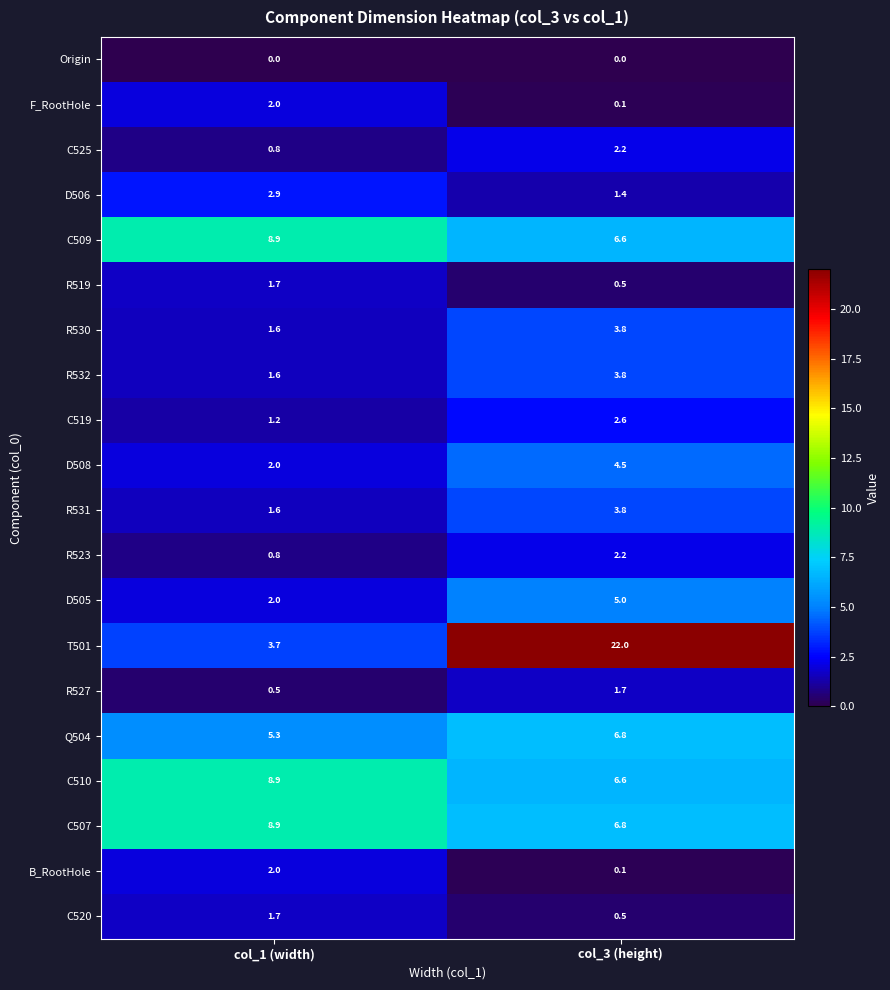

Read the C510 value at col_1 (width).

8.9